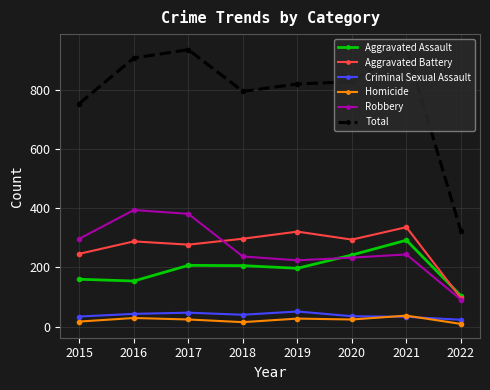

What are all the series names shown in the legend?

Aggravated Assault, Aggravated Battery, Criminal Sexual Assault, Homicide, Robbery, Total